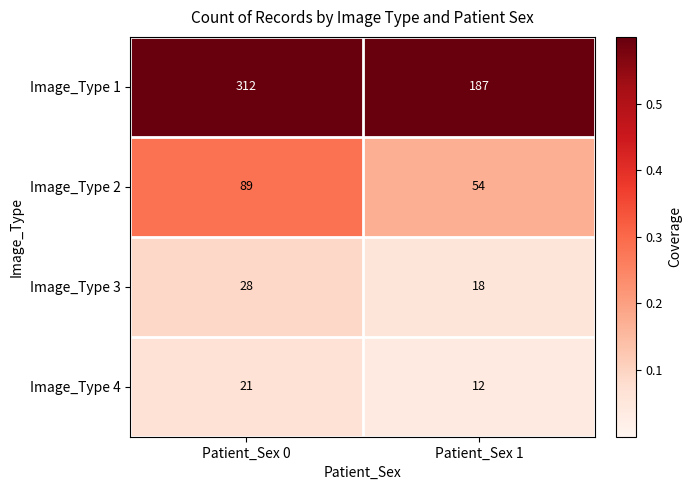

How many series are shown in this chart?

4